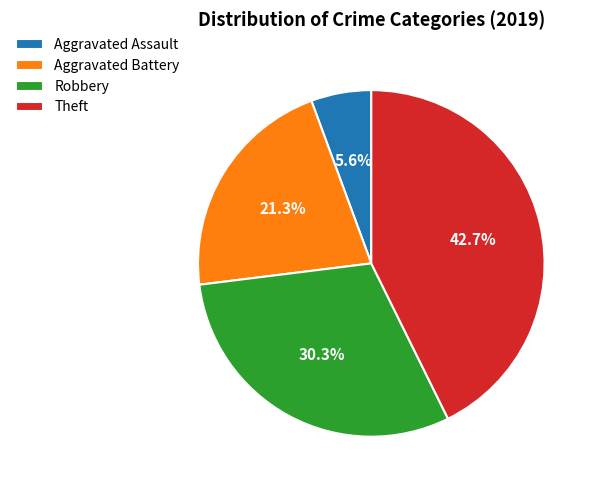

What is the smallest slice in the pie chart?

Aggravated Assault